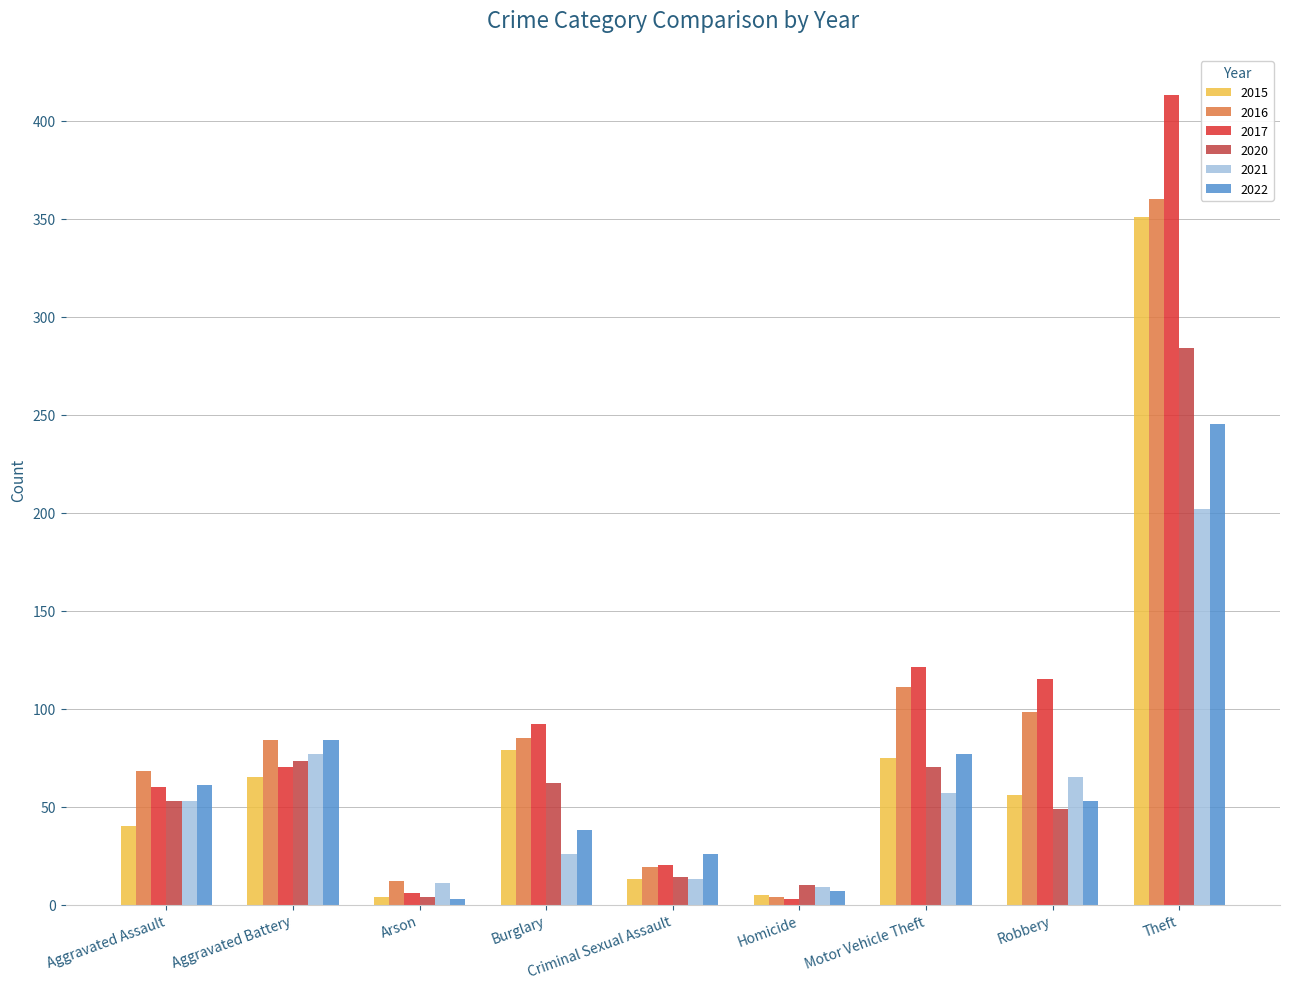

Is it true that 2021 equals 122 at Aggravated Battery?

False